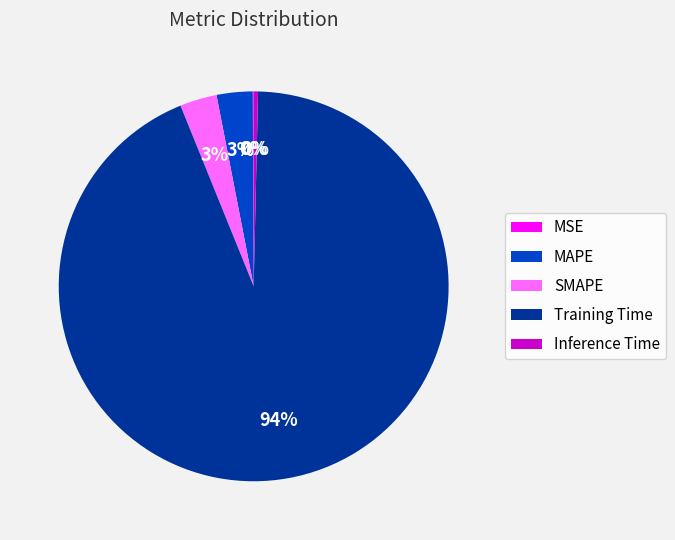

To the nearest percent, what portion does Training Time represent?

94%